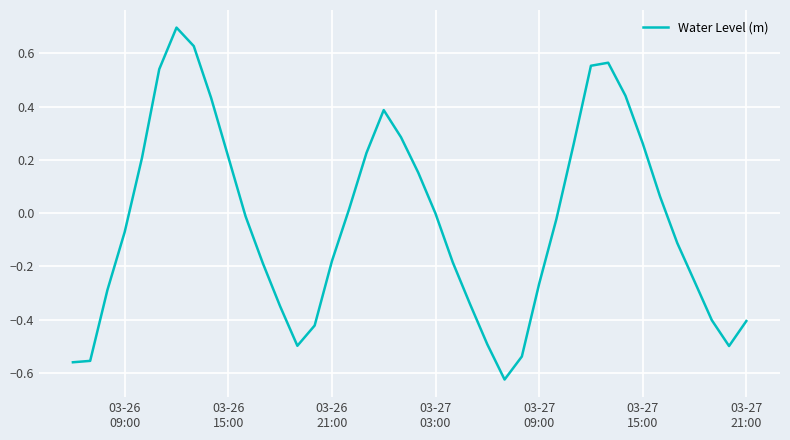

Is this an area chart (filled region under the line)?

No